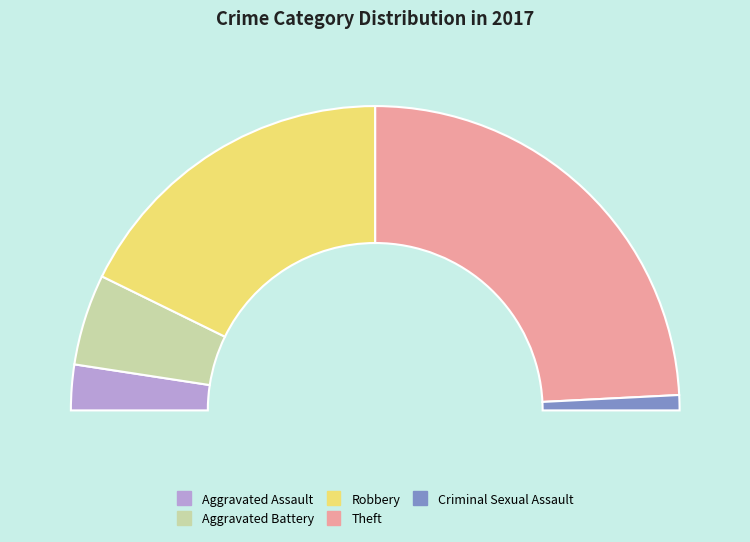

To the nearest percent, what is the combined percentage of Criminal Sexual Assault and Aggravated Battery?

11%